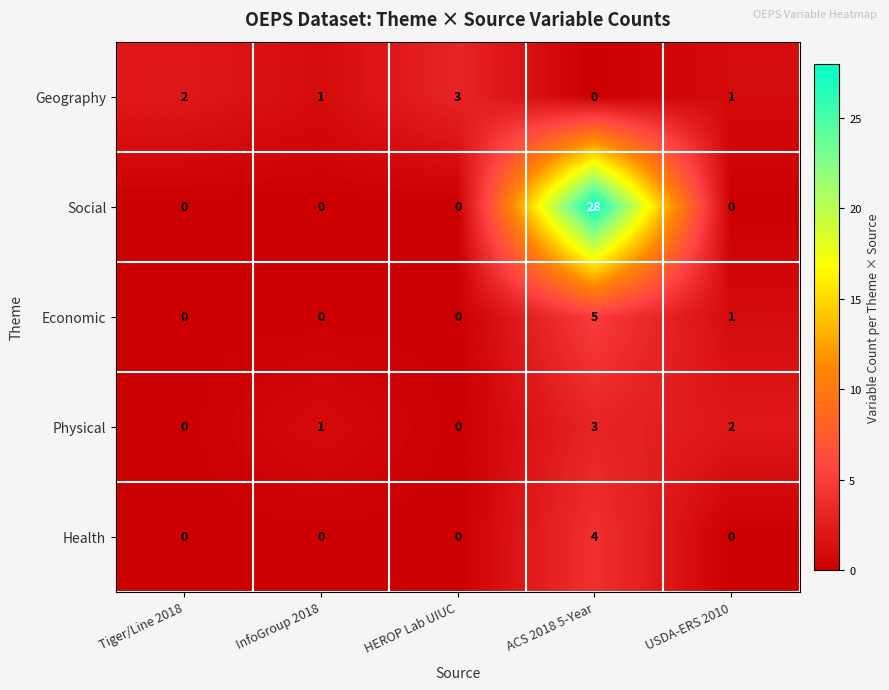

At ACS 2018 5-Year, list the series in order from largest to smallest.

Social, Economic, Health, Physical, Geography